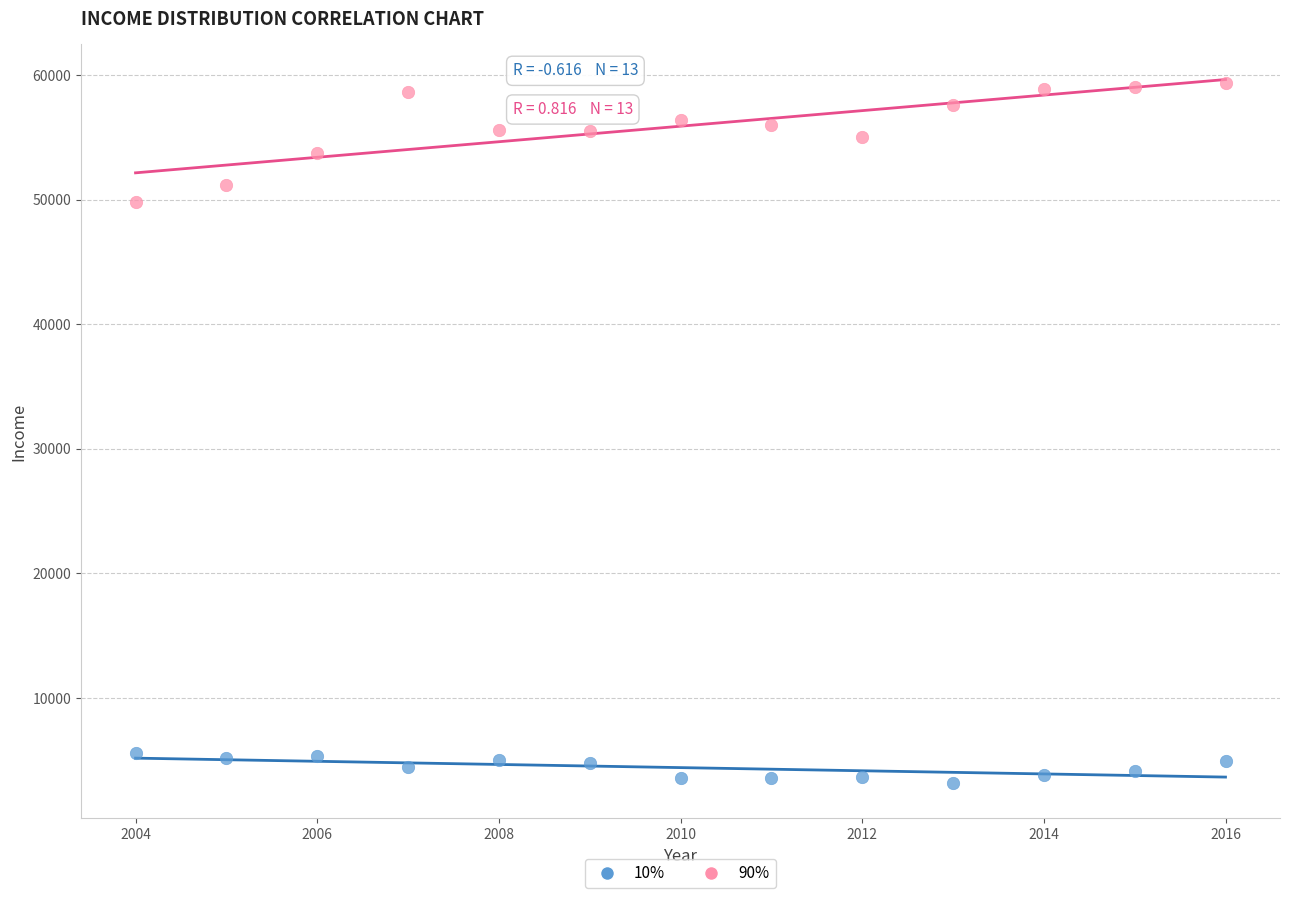

Which series has the largest Y range (max minus min)?

90%